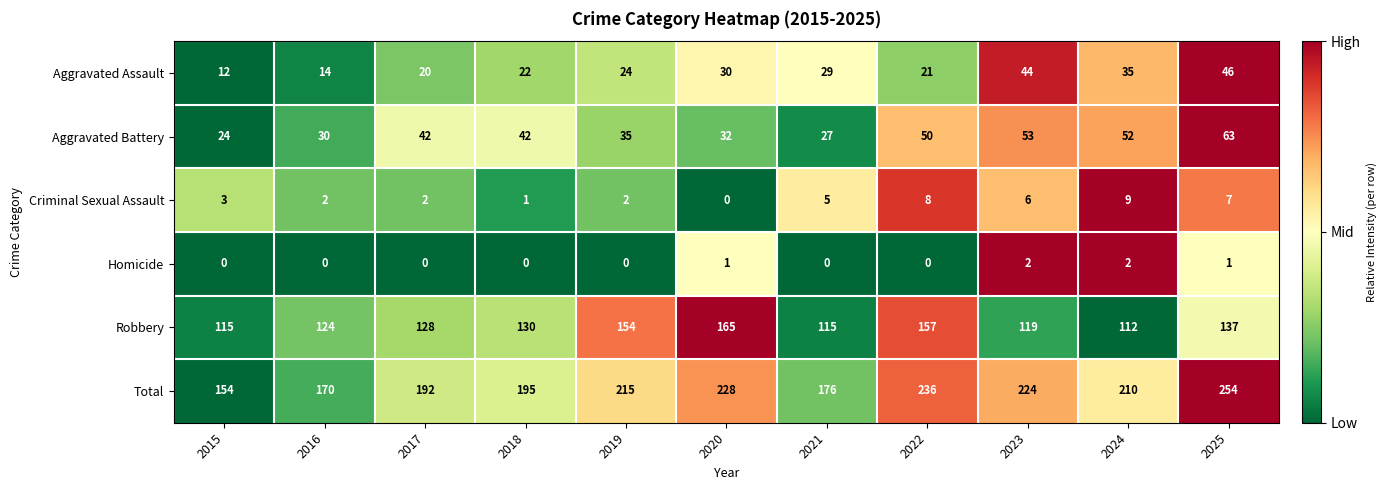

At which category is the sum across all series the highest?

2025